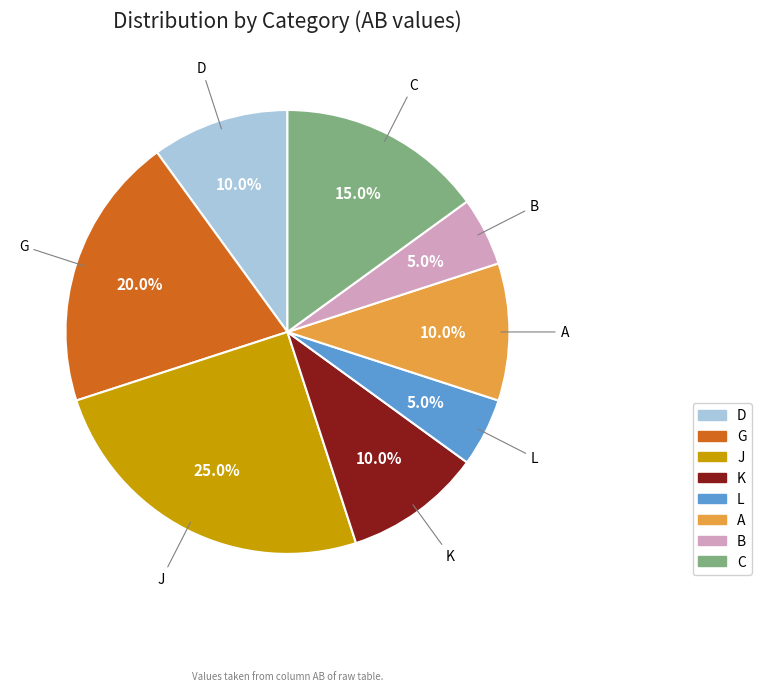

Count the number of slices in the pie.

8